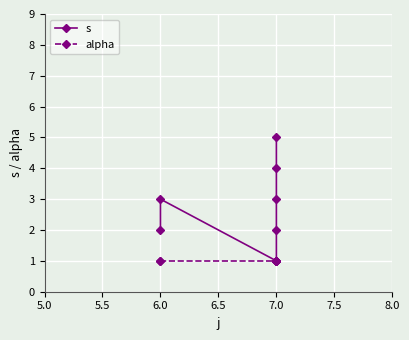

What is the label of the 5th point from the right?

7.0